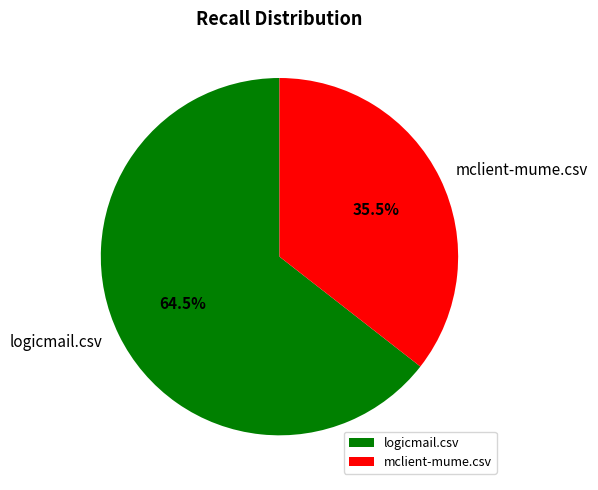

True or false: mclient-mume.csv accounts for 50% of the total.

False